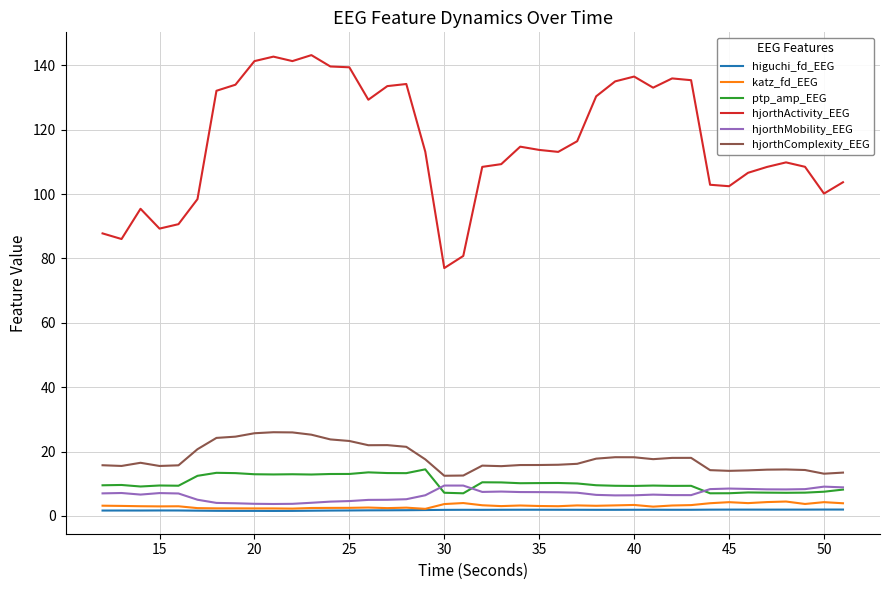

What is the maximum value for hjorthActivity_EEG?

143.2